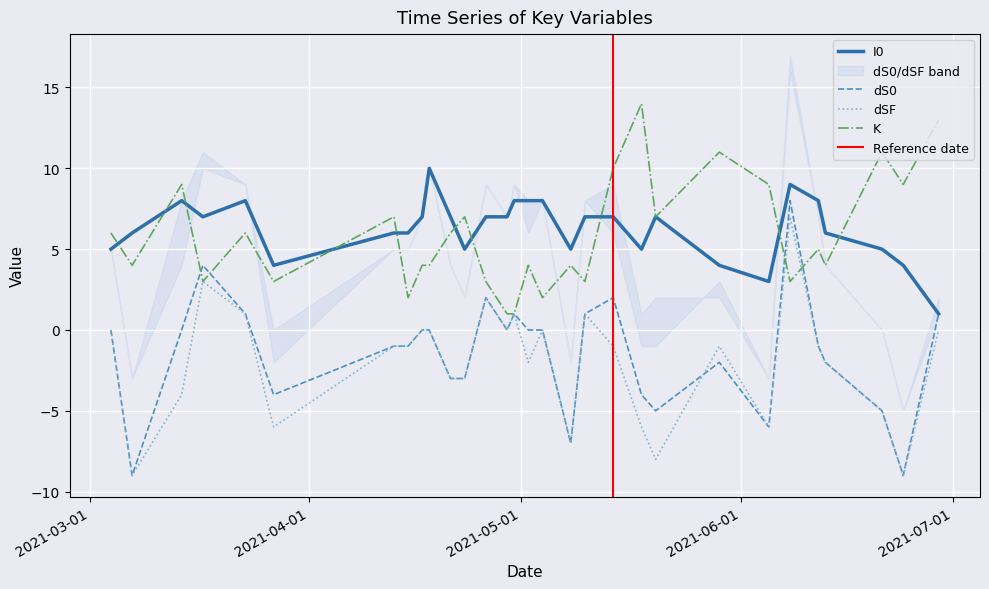

At which label is dSF closest to -1?

2021-04-13